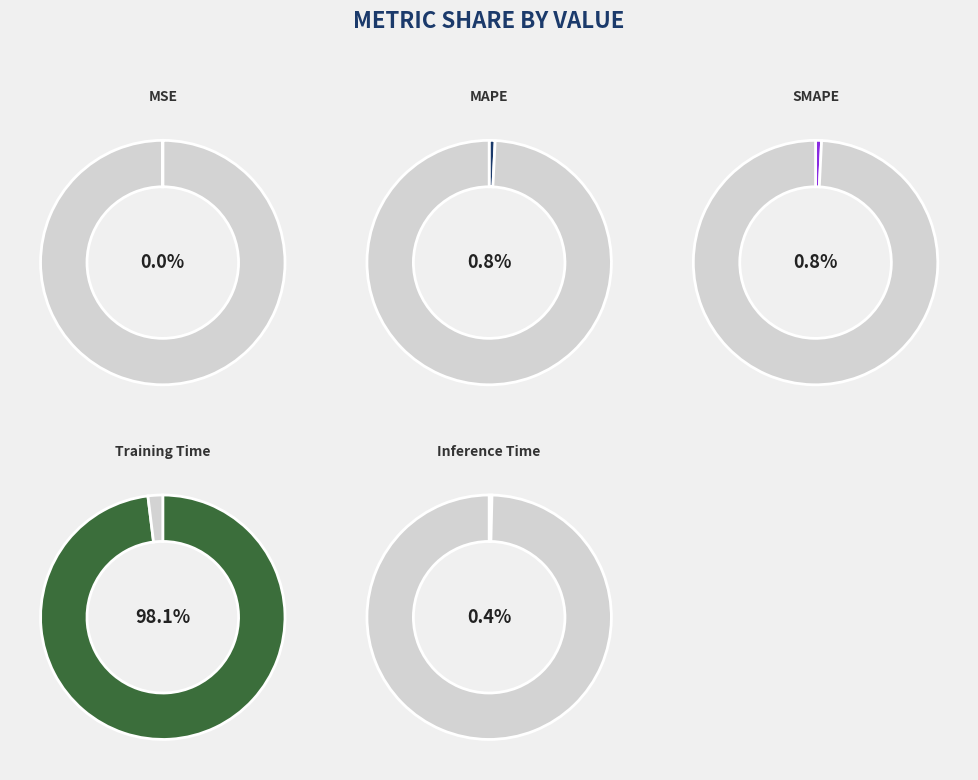

To the nearest percent, what is the difference between the largest and smallest slice percentages?

98%